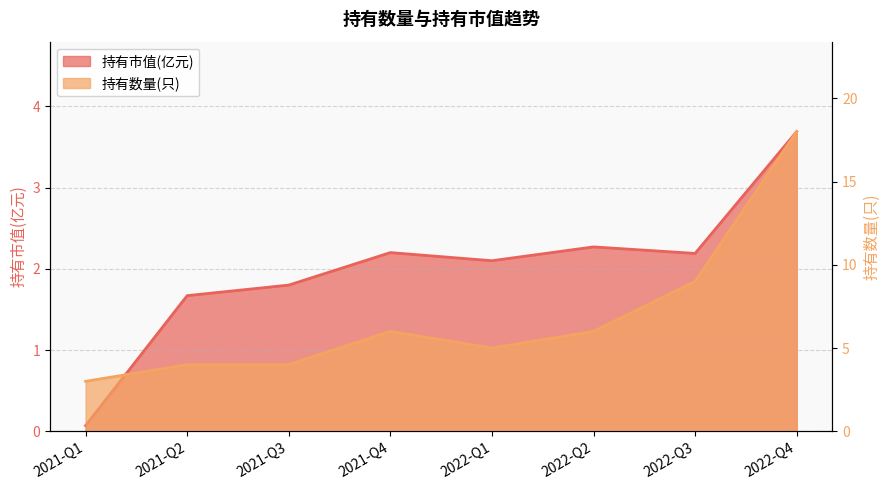

Reading right to left, transcribe all the data shown in this chart.

持有市值(亿元): 3.7	2.2	2.3	2.1	2.2	1.8	1.7	0.1
持有数量(只): 18.0	9.0	6.0	5.0	6.0	4.0	4.0	3.0